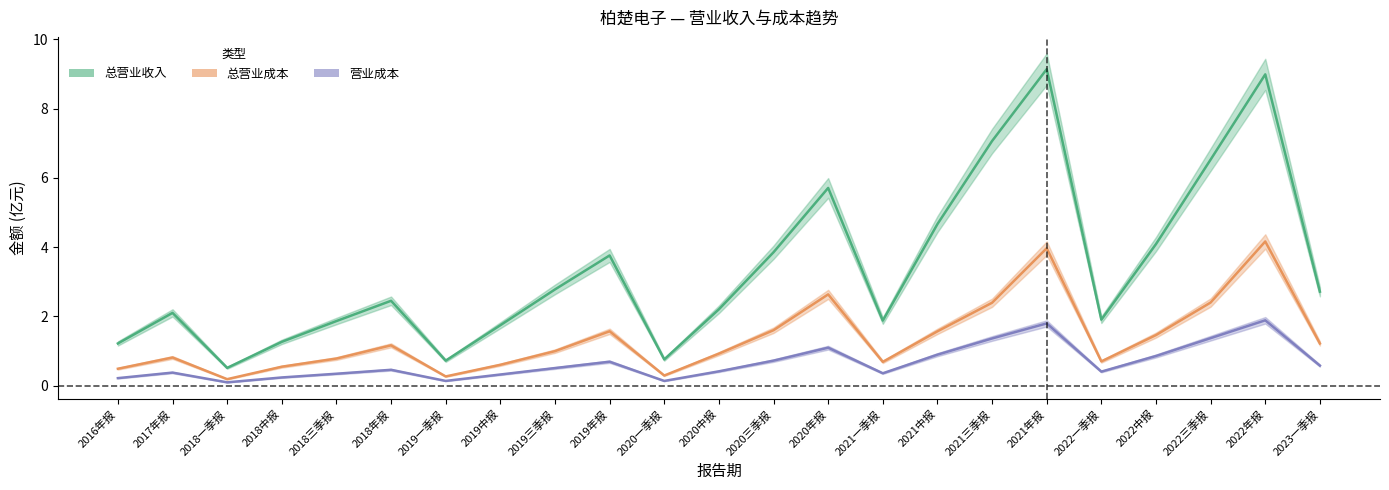

At which category is the sum across all series the highest?

2022年报